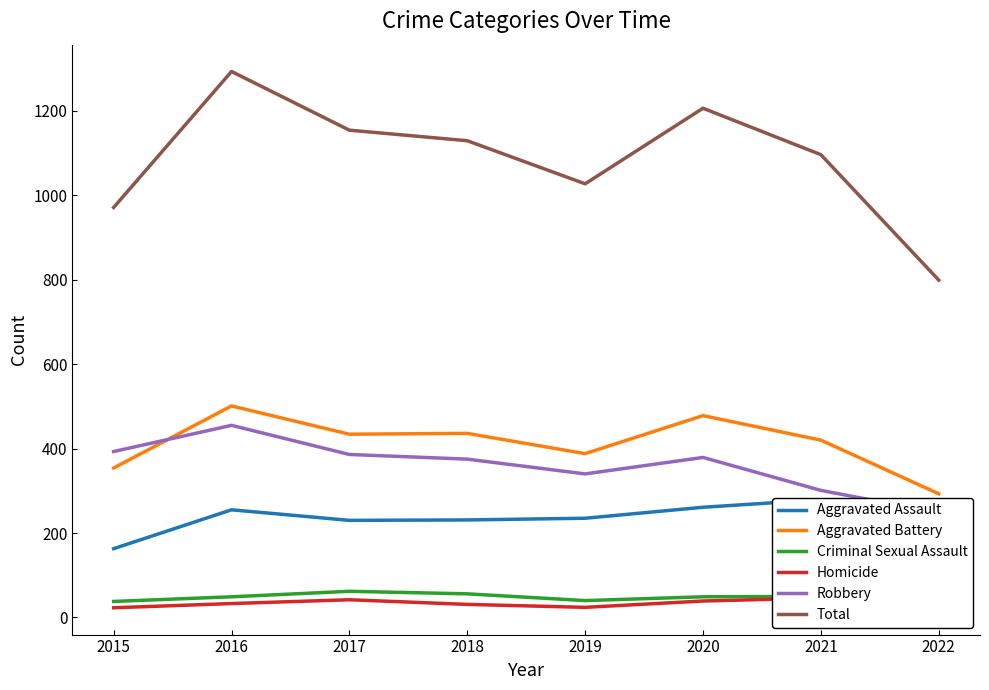

What is the difference between the second highest and second lowest values in the Aggravated Battery series?

124